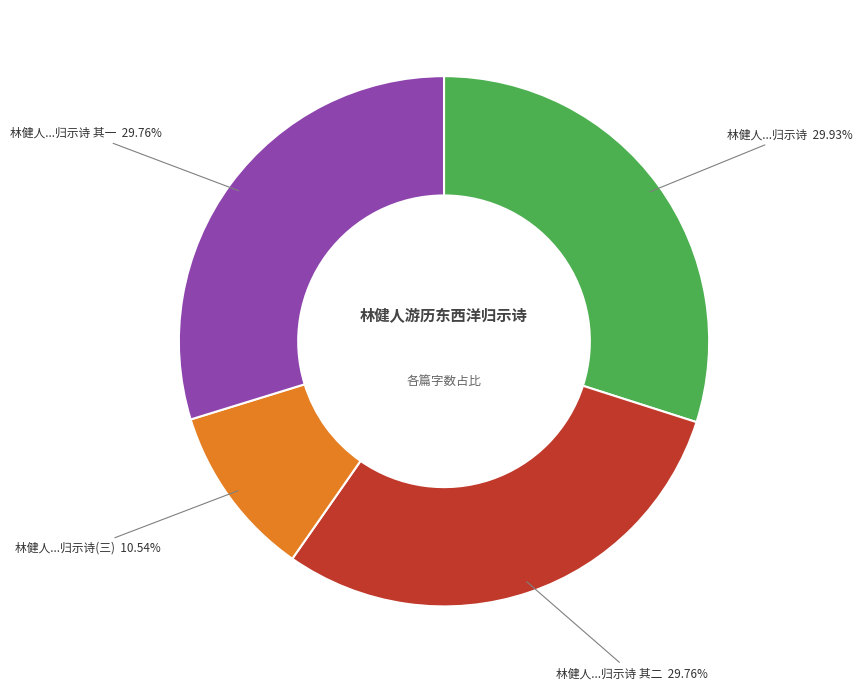

Is the sum of 林健人...归示诗 29.93% and 林健人...归示诗(三) 10.54% greater than half?

No